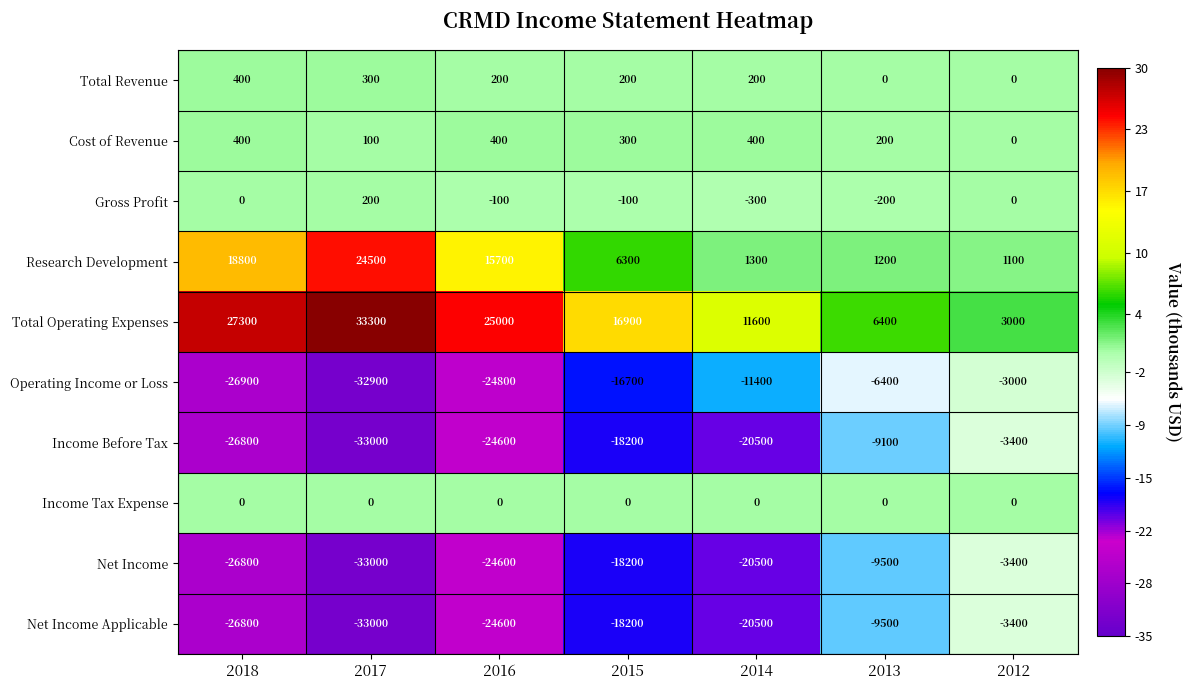

Which series has the largest total across all categories?

Total Operating Expenses